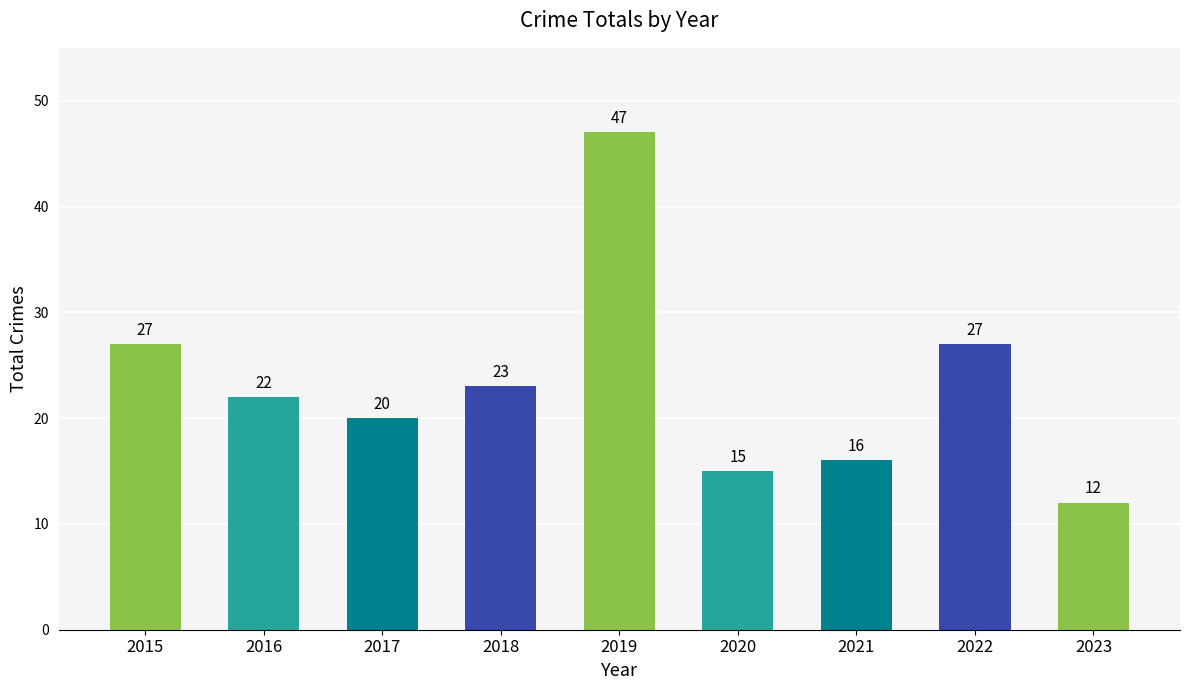

Reading right to left, list all the values displayed in this chart.

2023=12	2022=27	2021=16	2020=15	2019=47	2018=23	2017=20	2016=22	2015=27